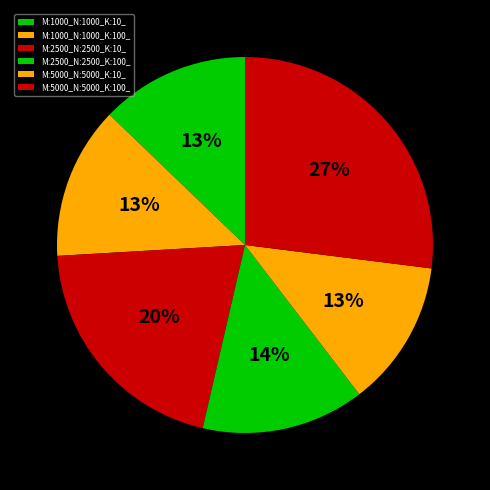

Is M:5000_N:5000_K:100_ the majority of the pie?

No